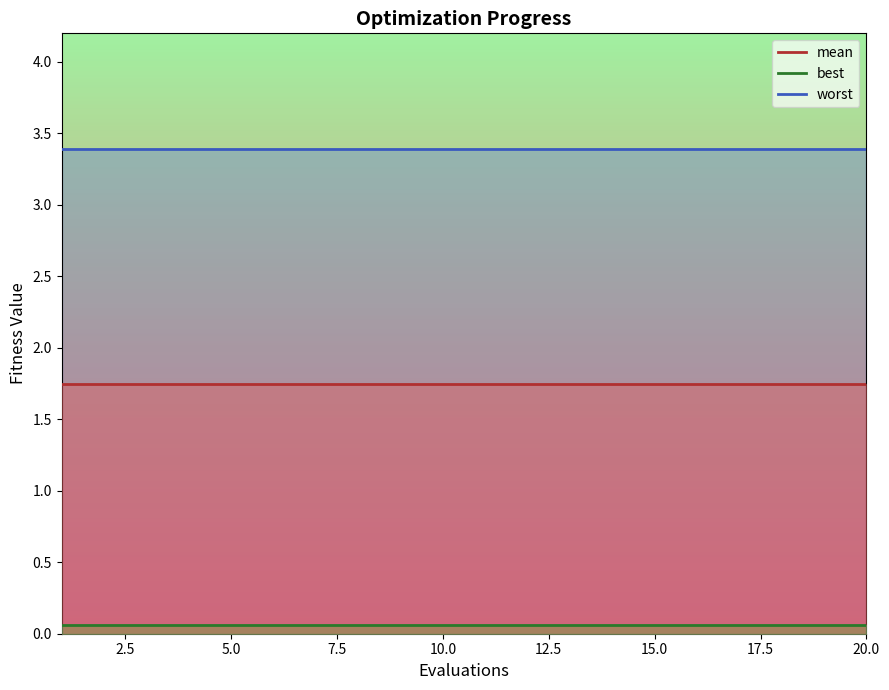

What are all the series names shown in the legend?

mean, best, worst